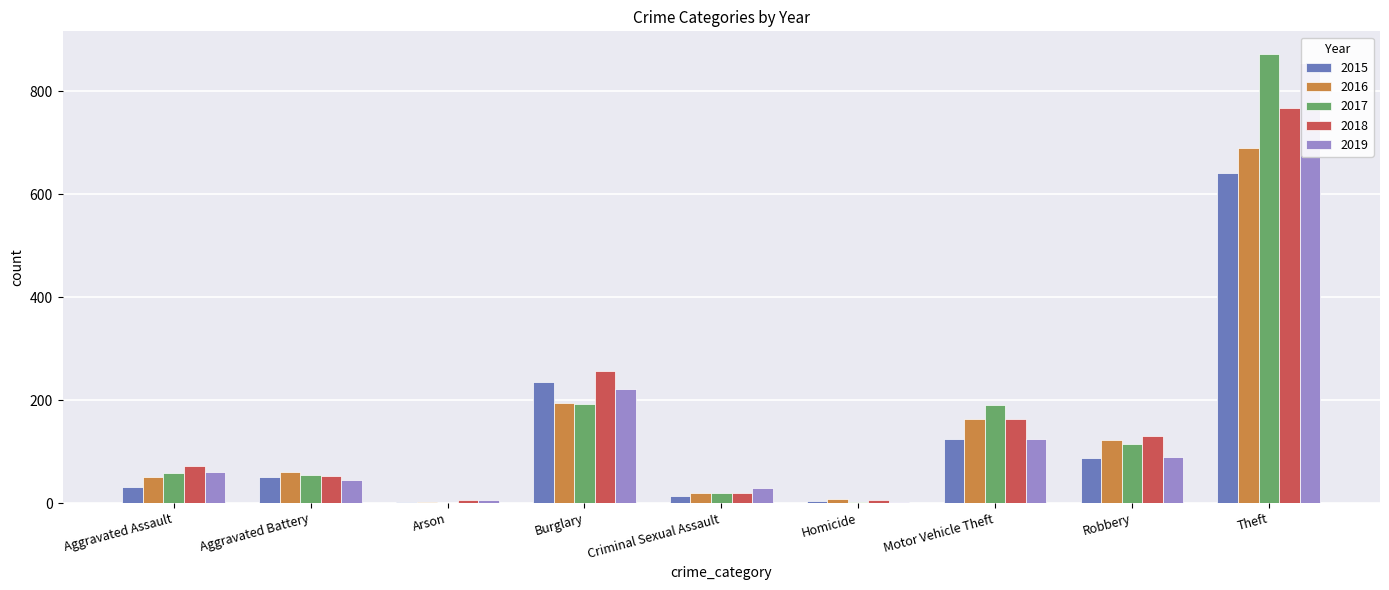

What is the label of the 9th bar from the right?

Aggravated Assault